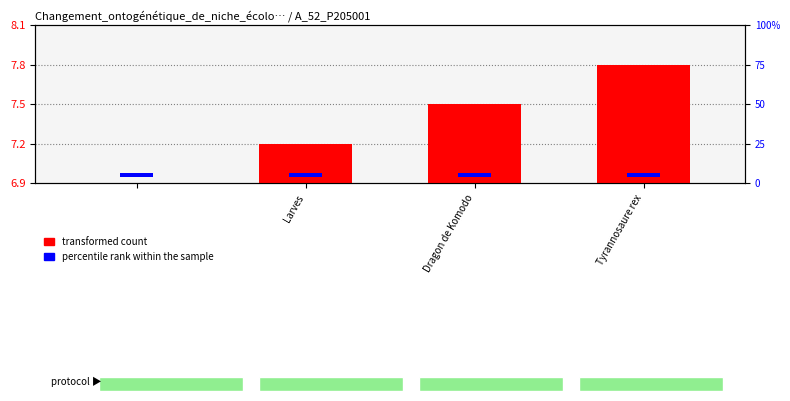

True or false: transformed count has a value of -0.3 at Larves.

False